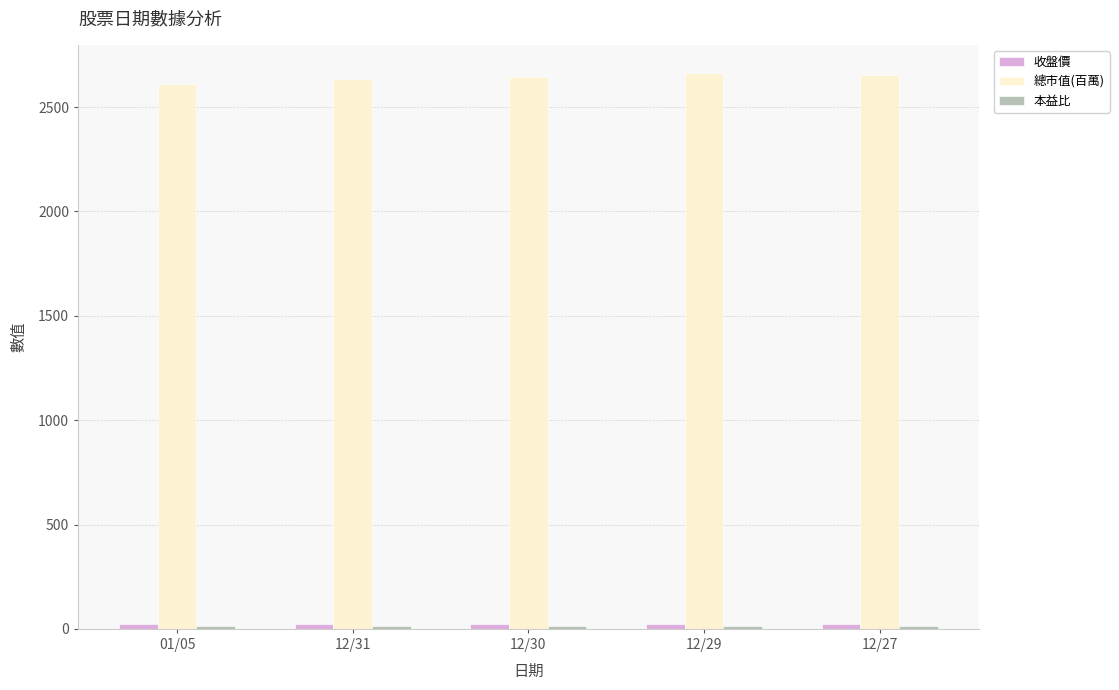

Which series has the largest total across all categories?

總市值(百萬)